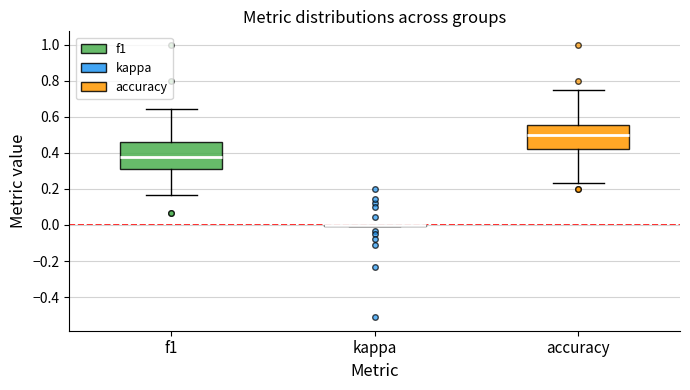

Reading left to right, transcribe this box plot: for each box, give where its median line is, the range the box spans, and where its two whiskers end, as read against the y-axis. The values are not printed on the chart, so give them approximately, as read against the axis.

f1: median 0.38, box 0.30 to 0.46, whiskers 0.16 to 0.64
kappa: box collapsed to a line at 0.00, whiskers 0.00 to 0.00
accuracy: median 0.50, box 0.42 to 0.56, whiskers 0.24 to 0.76